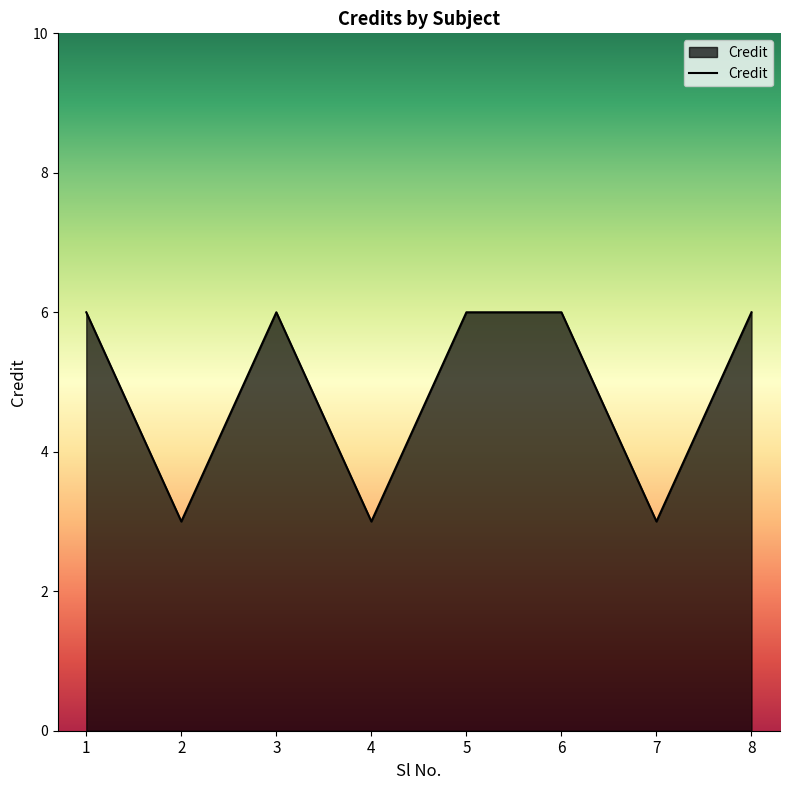

Where is the first local minimum?

2